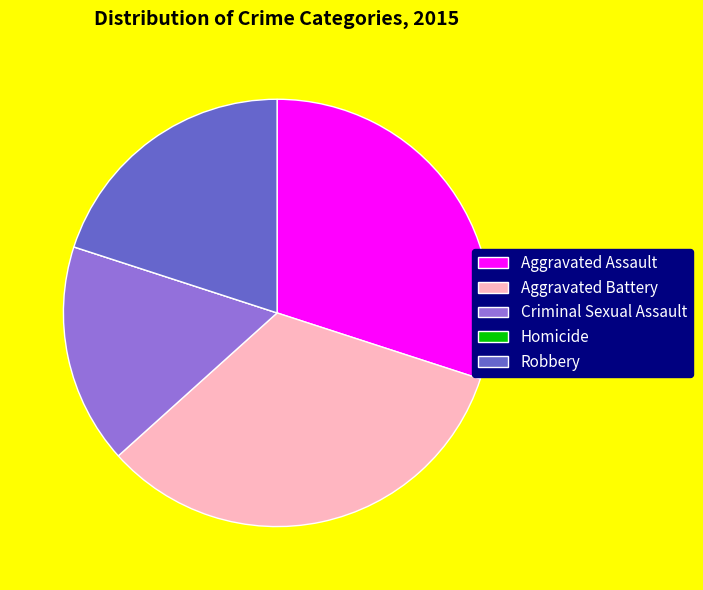

Which has a higher value, Criminal Sexual Assault or Aggravated Battery?

Aggravated Battery